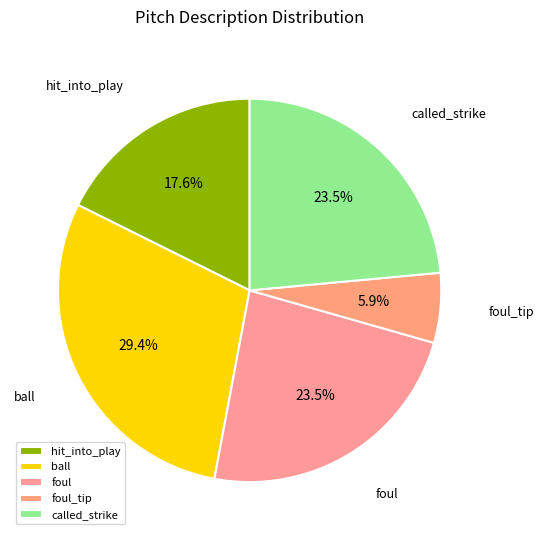

What is the smallest slice in the pie chart?

foul_tip